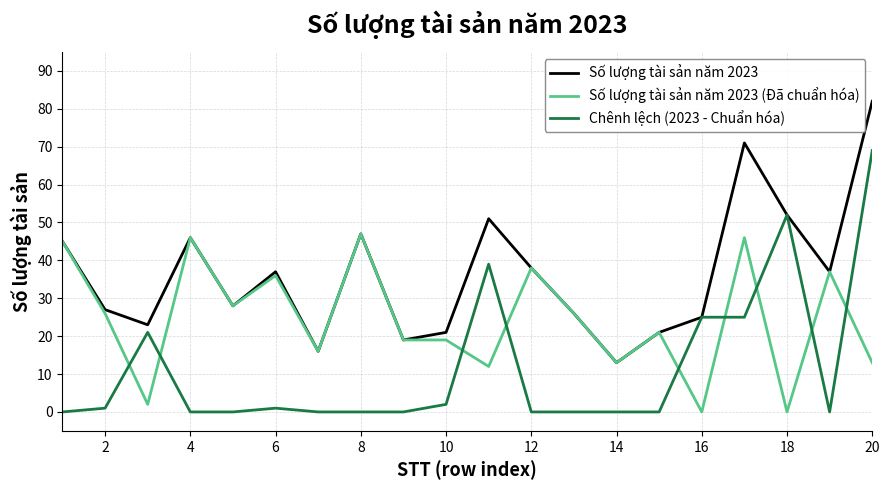

What is the difference between the maximum and second lowest values in the Số lượng tài sản năm 2023 series?

66